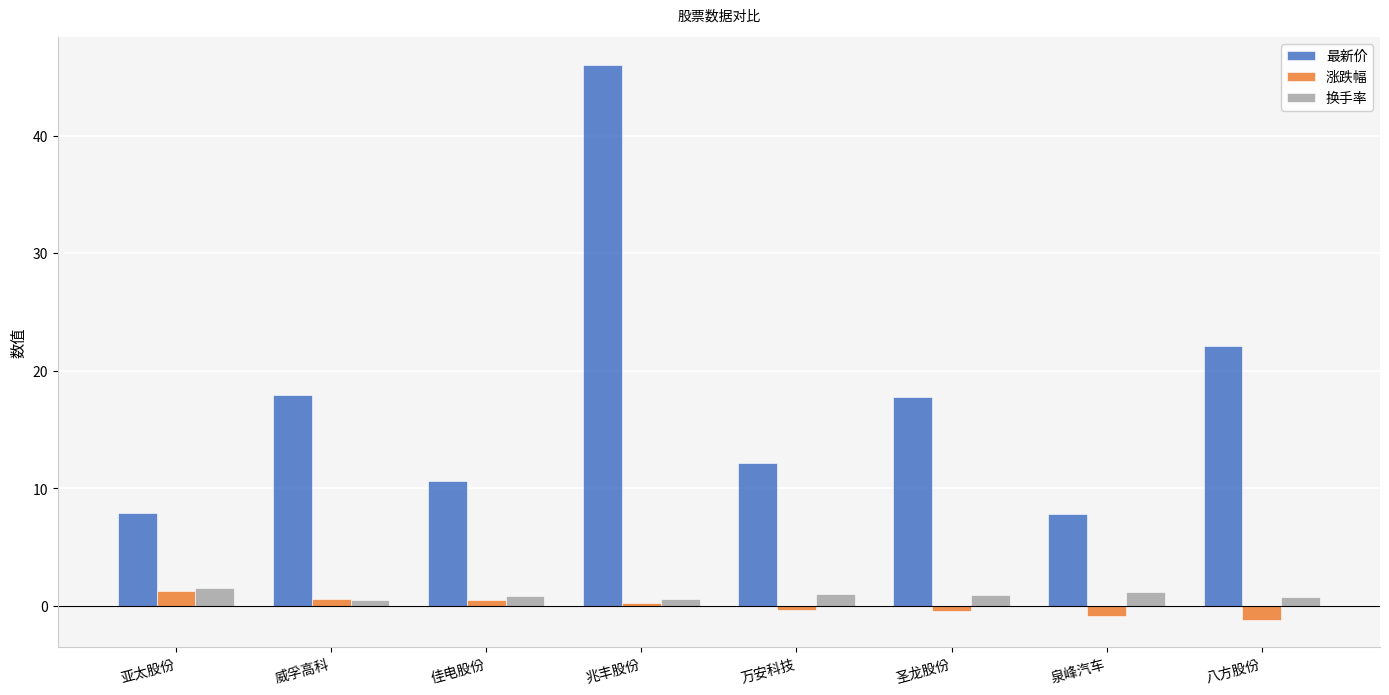

Which series has the largest total across all categories?

最新价